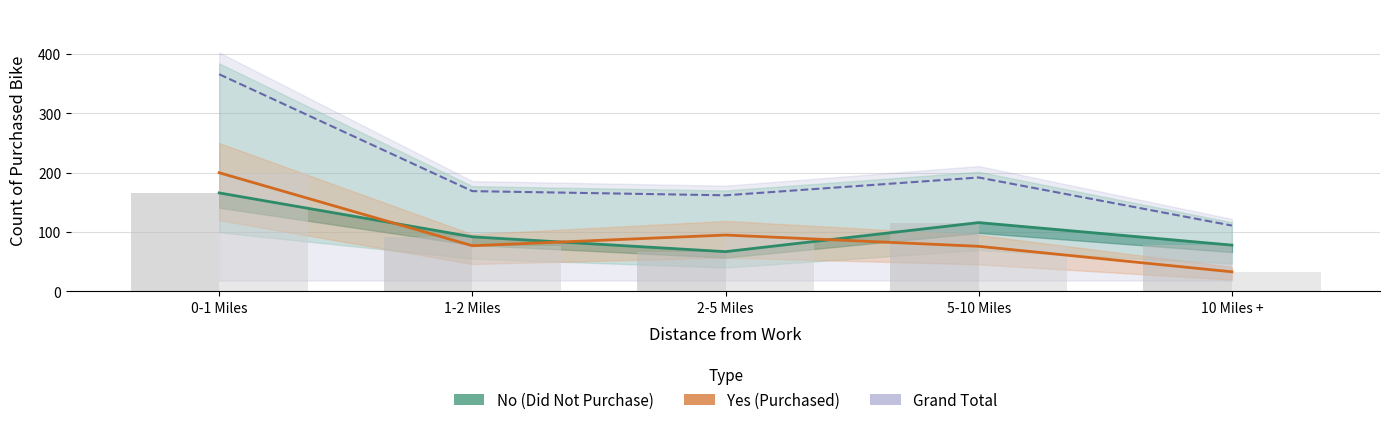

At which label is No (Did Not Purchase) closest to 116?

5-10 Miles